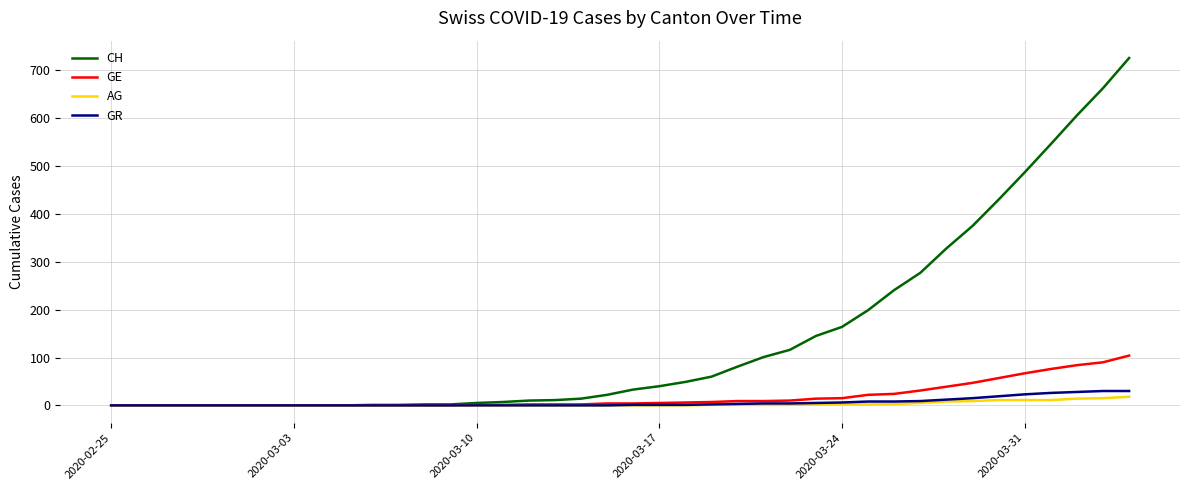

Rank the series by their maximum value, from lowest to highest.

AG, GR, GE, CH